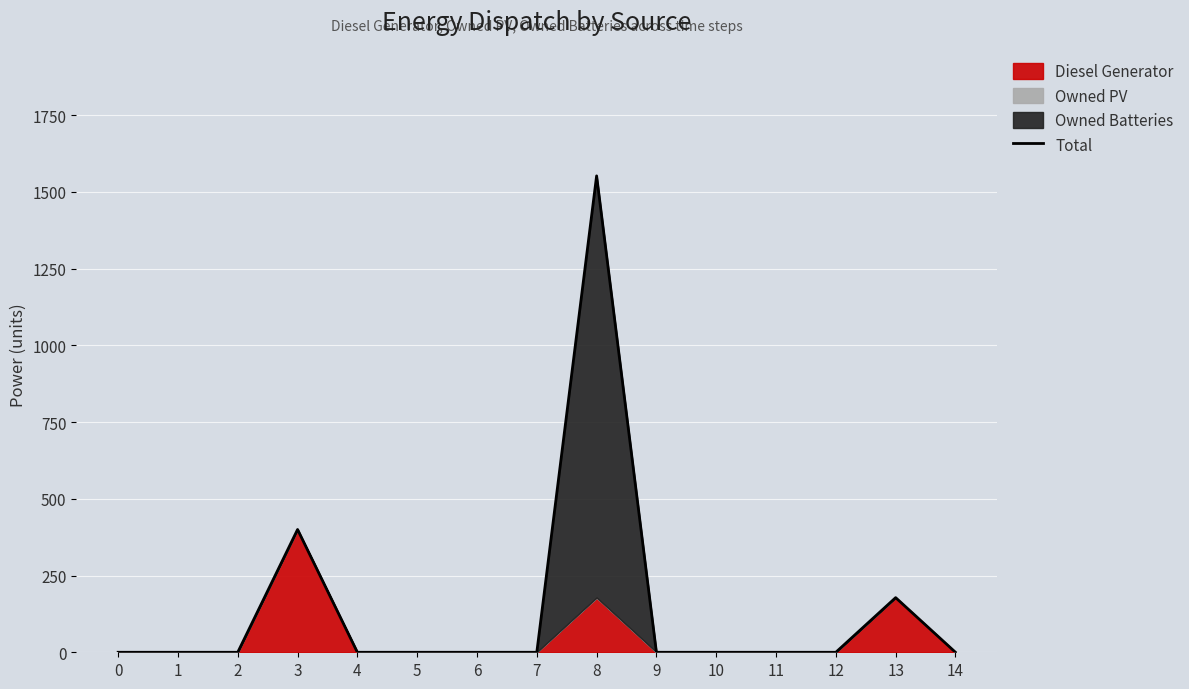

How many lines are shown in the chart?

1